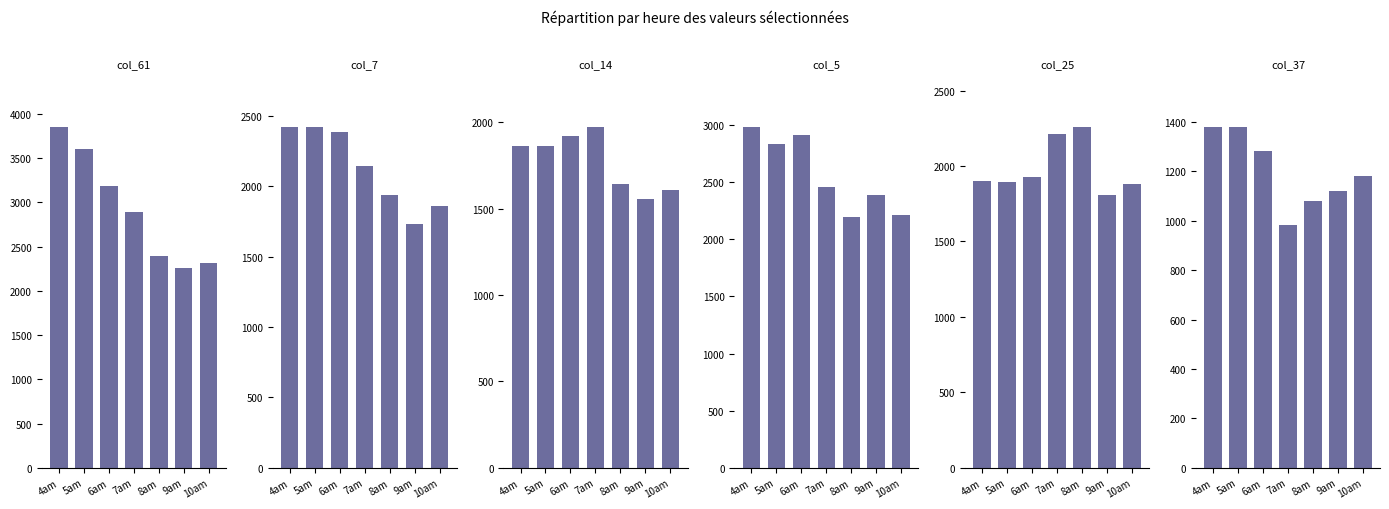

The value of col_25 at 9am is 1810.3. True or false?

True